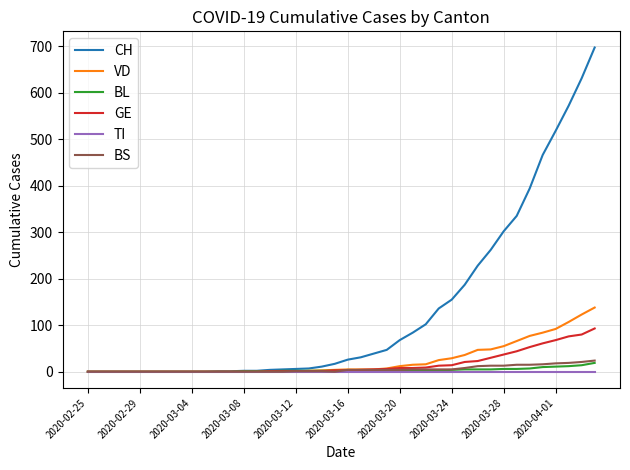

What is the maximum value shown in the chart?

697